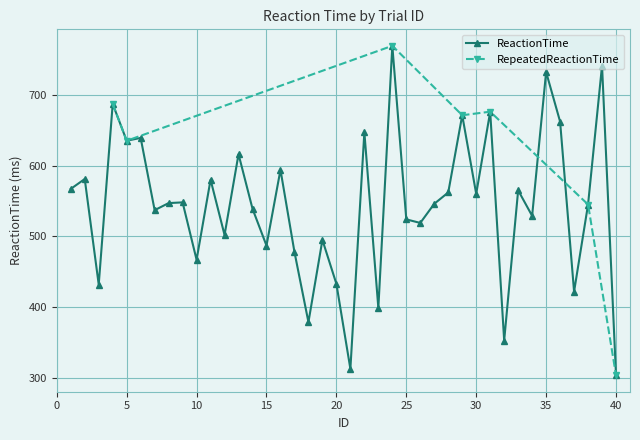

What is the average value?

545